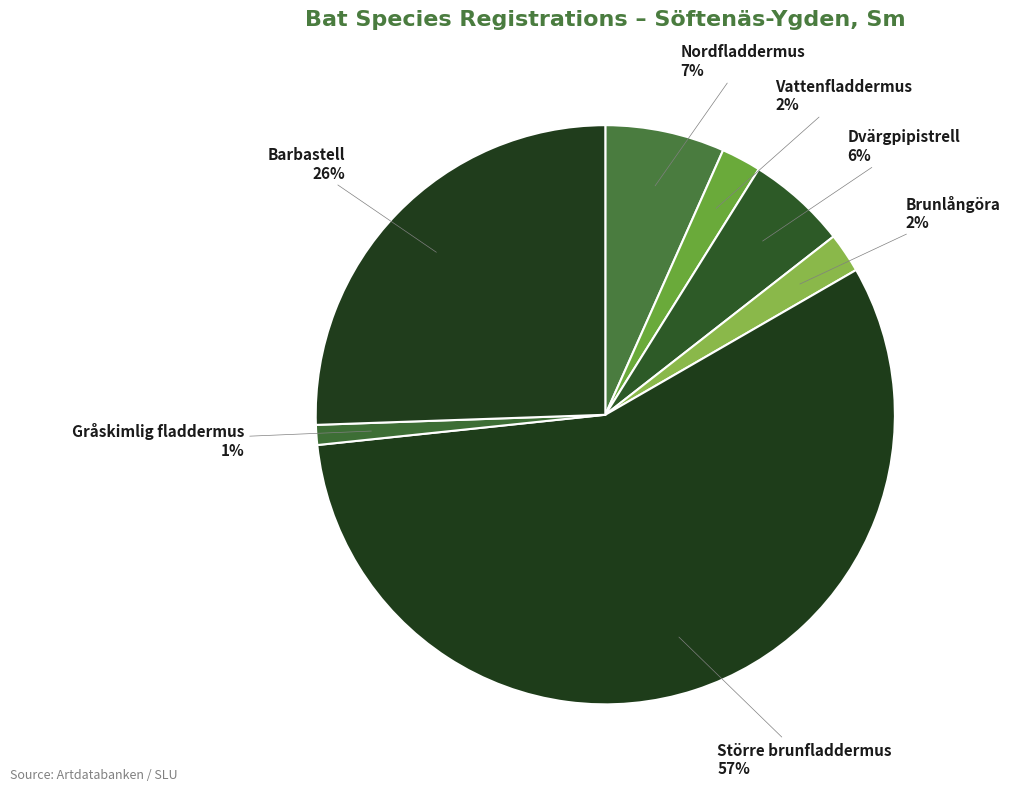

Count the number of slices in the pie.

7